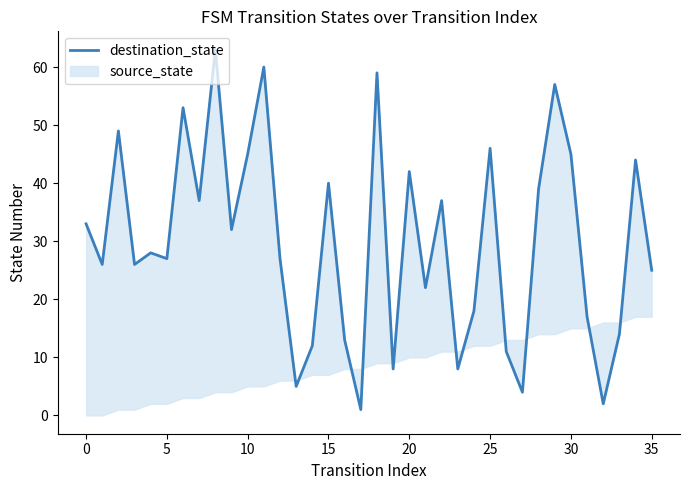

Is it true that the value at 25 is 21?

False